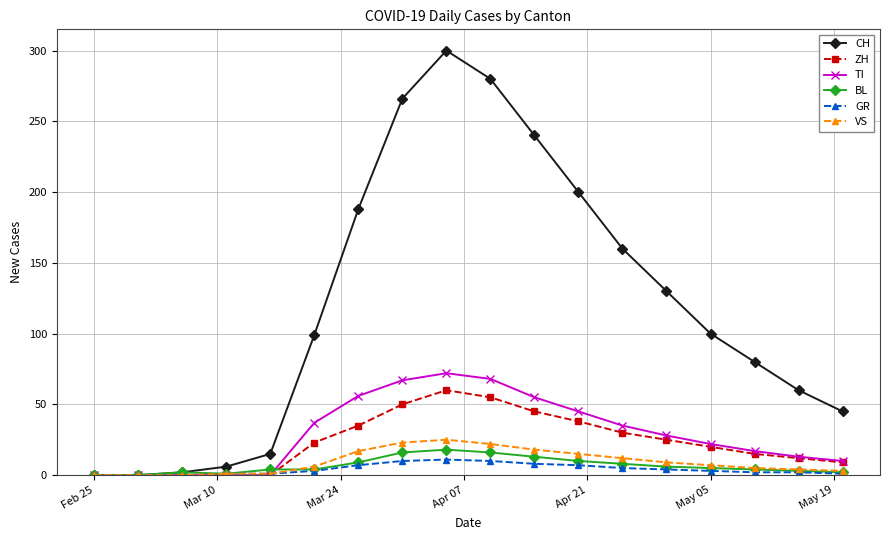

What is the maximum value shown in the chart?

300